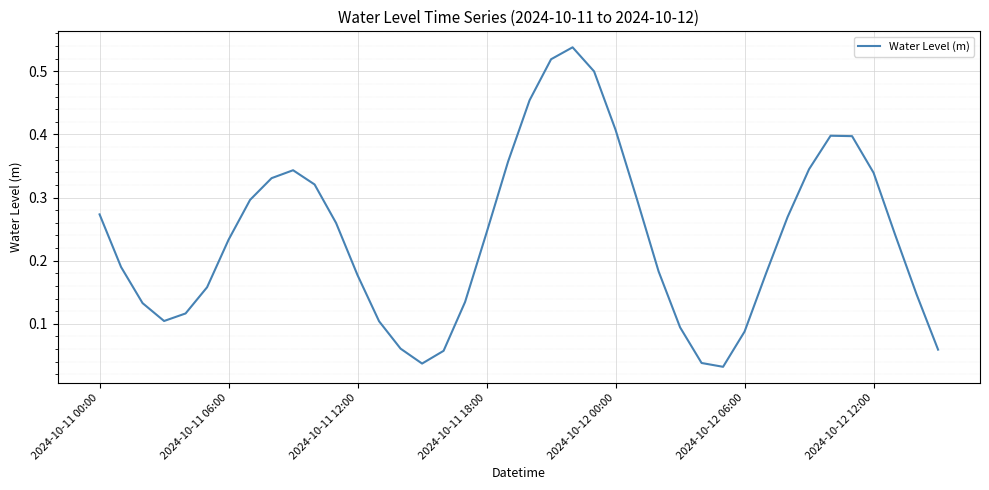

Is it true that the value at 2024-10-12 00:00 is 0.1?

False